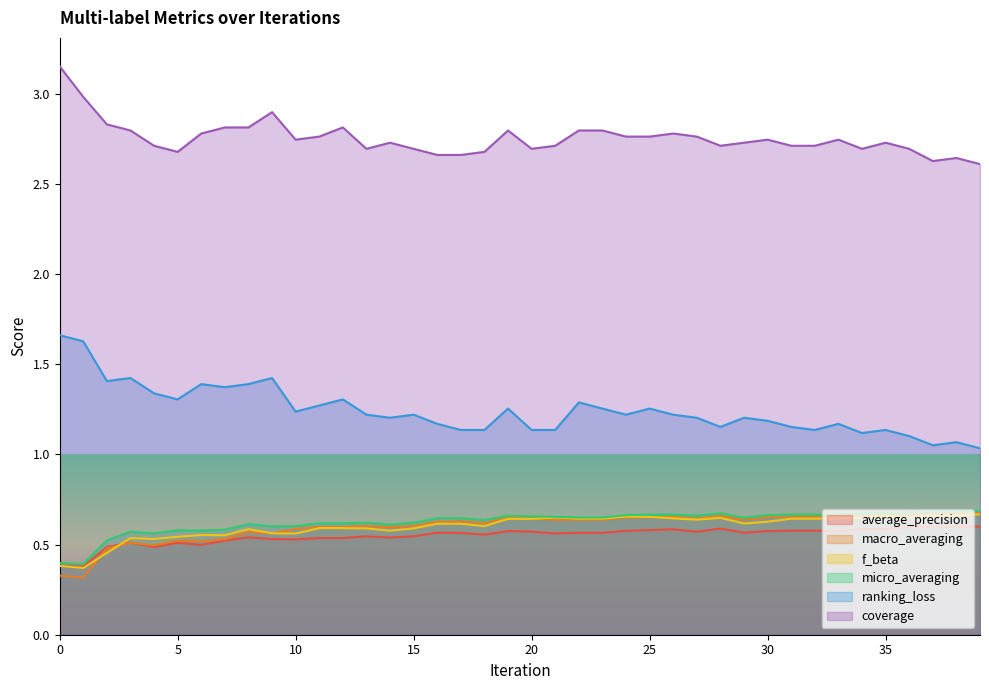

What is the minimum value for micro_averaging?

0.4